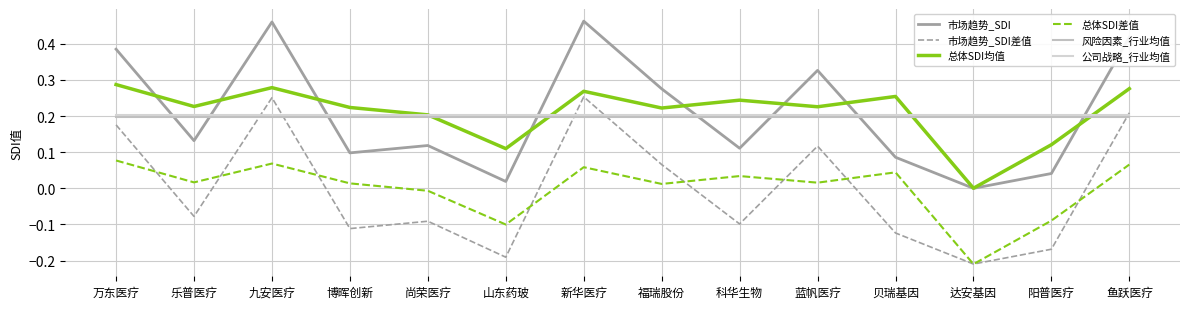

At which label does 市场趋势_SDI reach its minimum?

达安基因